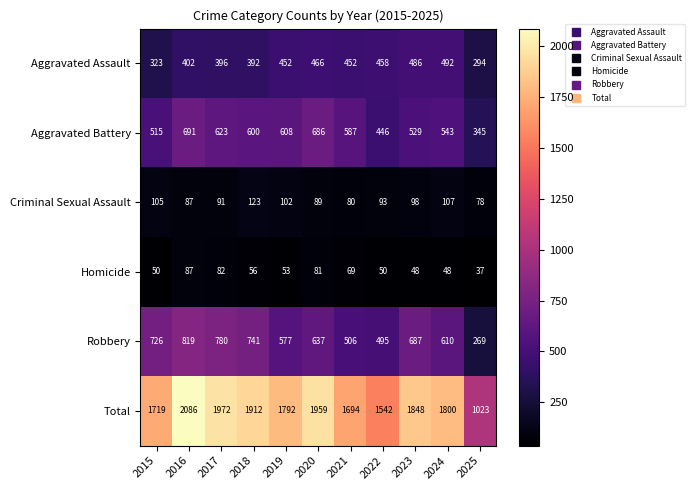

Is the value of Aggravated Battery at 2017 greater than the value of Homicide at 2020?

Yes